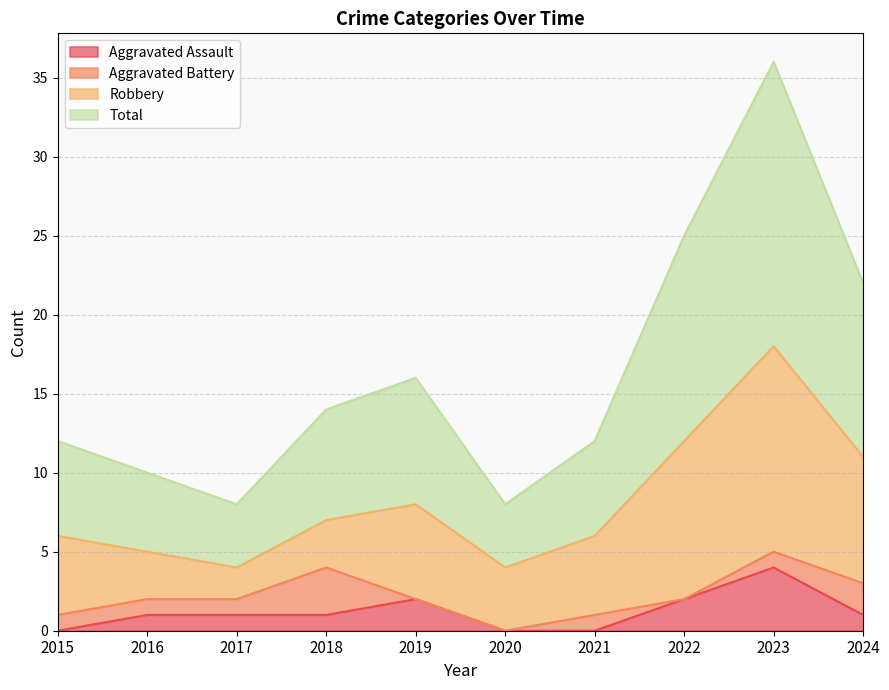

The Aggravated Assault series shows 0 at 2022. True or false?

False